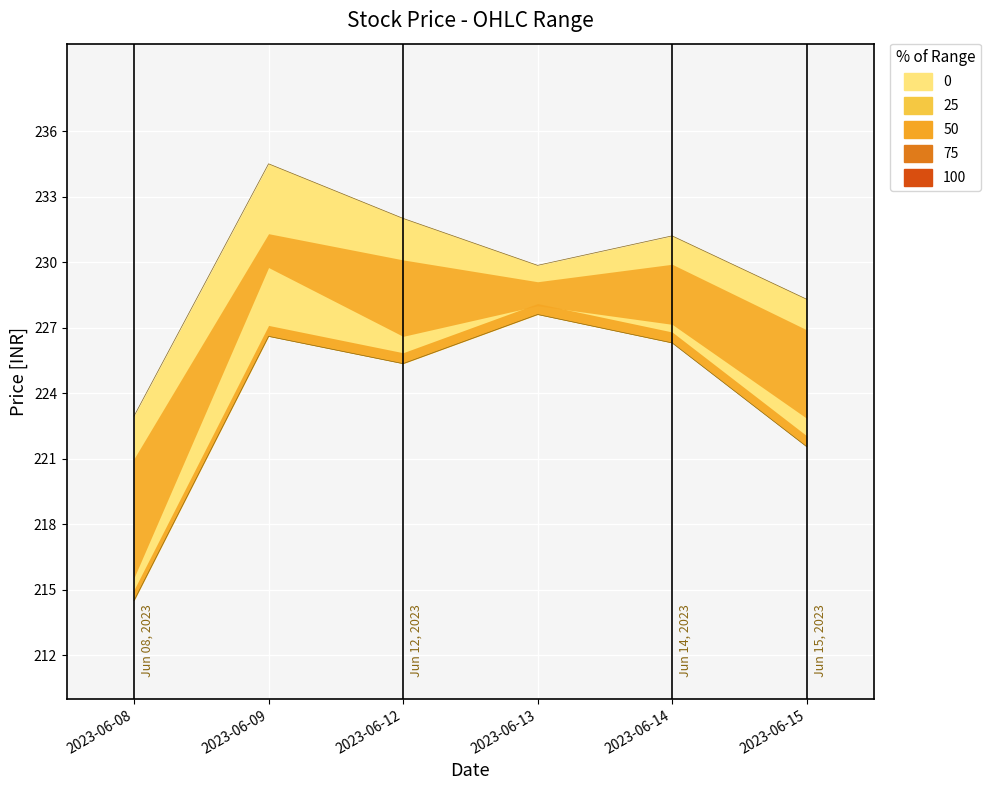

Is it true that High equals 294.8 at 2023-06-08?

False